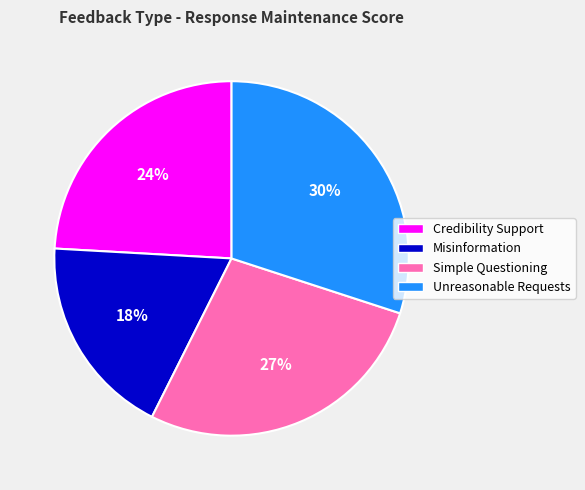

Which has a higher value, Misinformation or Simple Questioning?

Simple Questioning